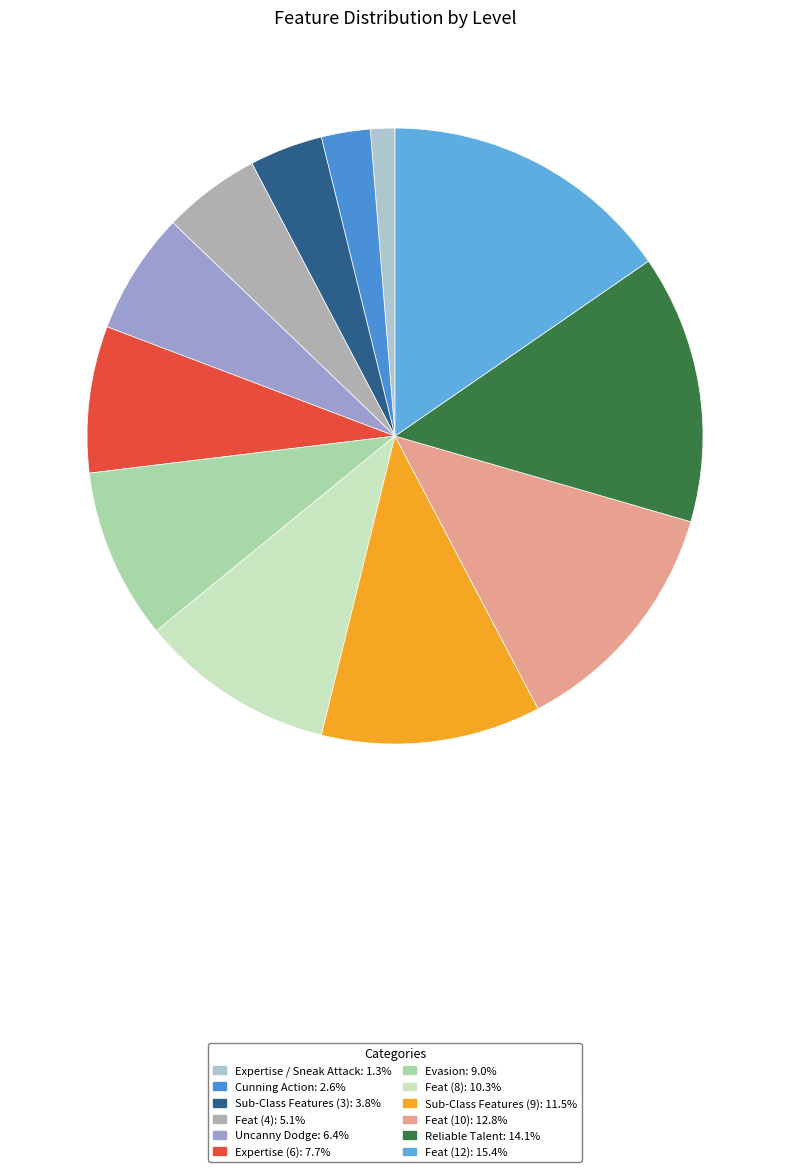

True or false: Reliable Talent accounts for 21% of the total.

False